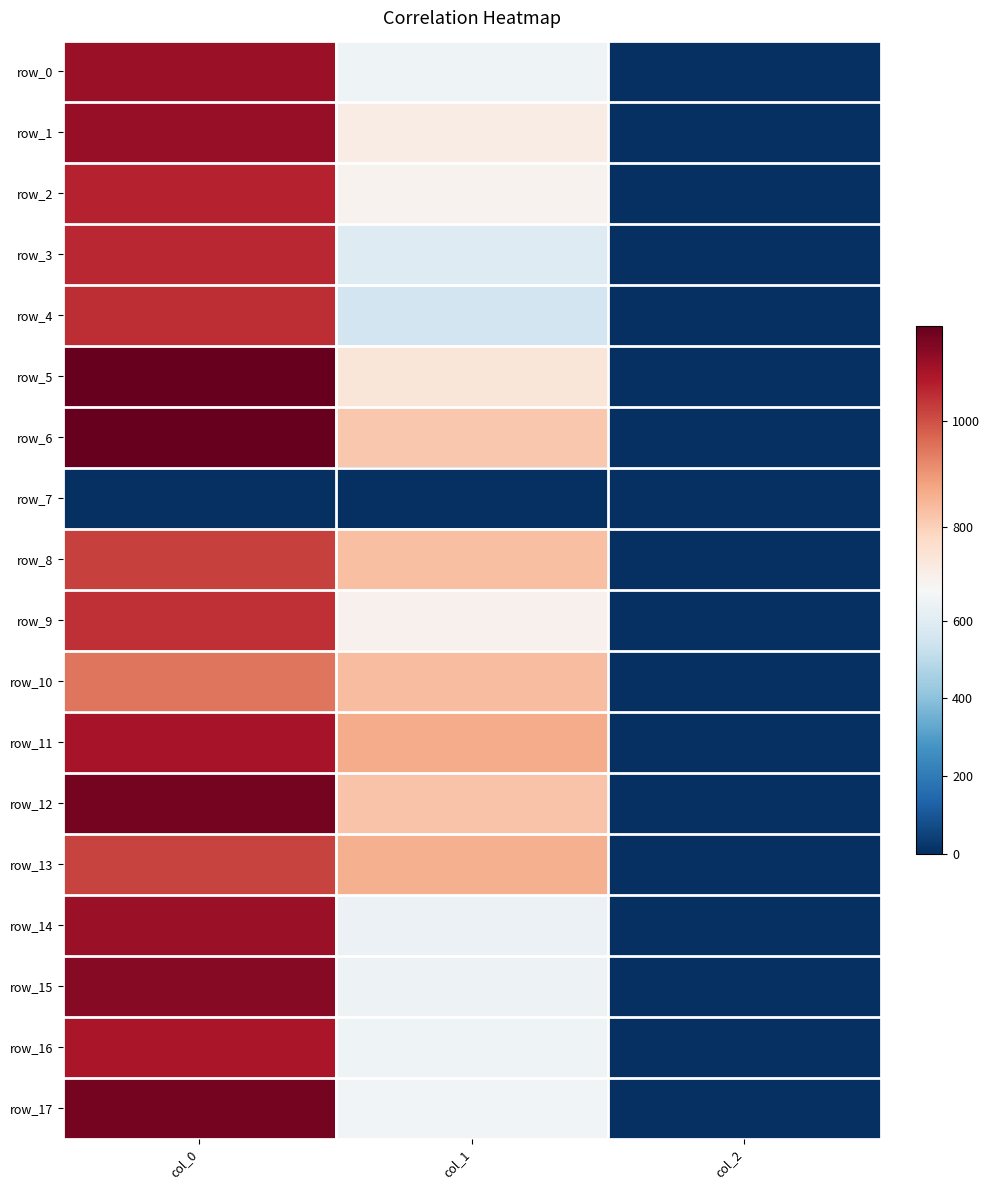

Reading right to left, transcribe all the data shown in this chart.

row_0: col_2=2.0	col_1=651.4	col_0=1113.3
row_1: col_2=2.0	col_1=718.9	col_0=1116.7
row_2: col_2=2.0	col_1=698.6	col_0=1063.3
row_3: col_2=2.0	col_1=590.6	col_0=1056.7
row_4: col_2=2.0	col_1=550.1	col_0=1050.0
row_5: col_2=2.0	col_1=739.1	col_0=1176.7
row_6: col_2=2.0	col_1=816.8	col_0=1180.0
row_7: col_2=0.0	col_1=0.0	col_0=0.0
row_8: col_2=2.0	col_1=830.2	col_0=1020.0
row_9: col_2=2.0	col_1=702.0	col_0=1046.7
row_10: col_2=2.0	col_1=833.6	col_0=946.7
row_11: col_2=2.0	col_1=864.0	col_0=1093.3
row_12: col_2=2.0	col_1=823.5	col_0=1156.7
row_13: col_2=2.0	col_1=857.2	col_0=1016.7
row_14: col_2=2.0	col_1=641.2	col_0=1110.0
row_15: col_2=2.0	col_1=644.6	col_0=1133.3
row_16: col_2=2.0	col_1=651.4	col_0=1086.7
row_17: col_2=2.0	col_1=661.5	col_0=1156.7